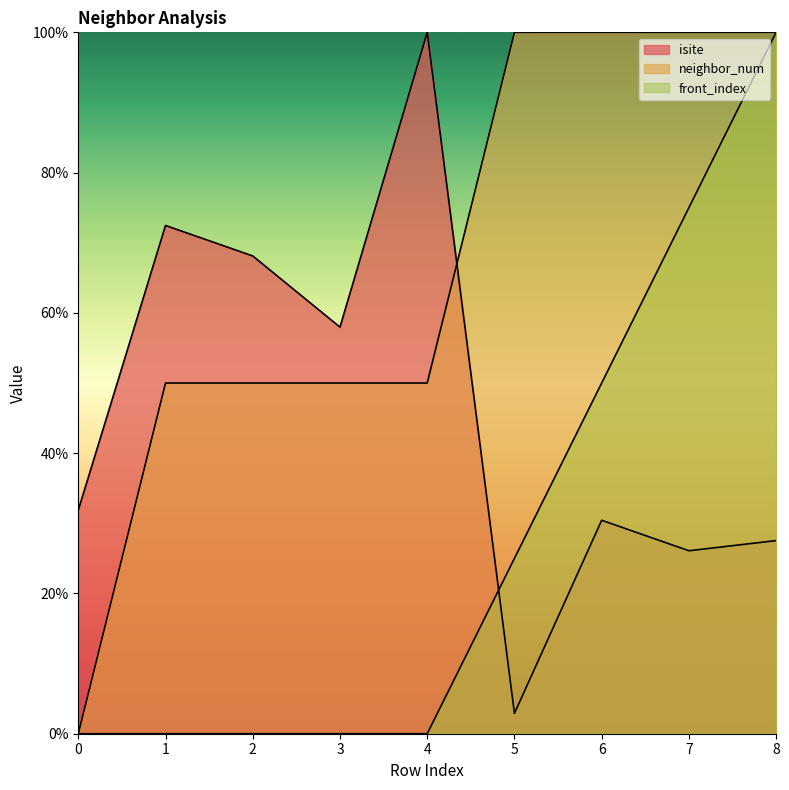

Reading left to right, what are all the values shown in this chart?

isite: 0=31.9	1=72.5	2=68.1	3=58.0	4=100.0	5=2.9	6=30.4	7=26.1	8=27.5
neighbor_num: 0=0.0	1=50.0	2=50.0	3=50.0	4=50.0	5=100.0	6=100.0	7=100.0	8=100.0
front_index: 0=0.0	1=0.0	2=0.0	3=0.0	4=0.0	5=25.0	6=50.0	7=75.0	8=100.0